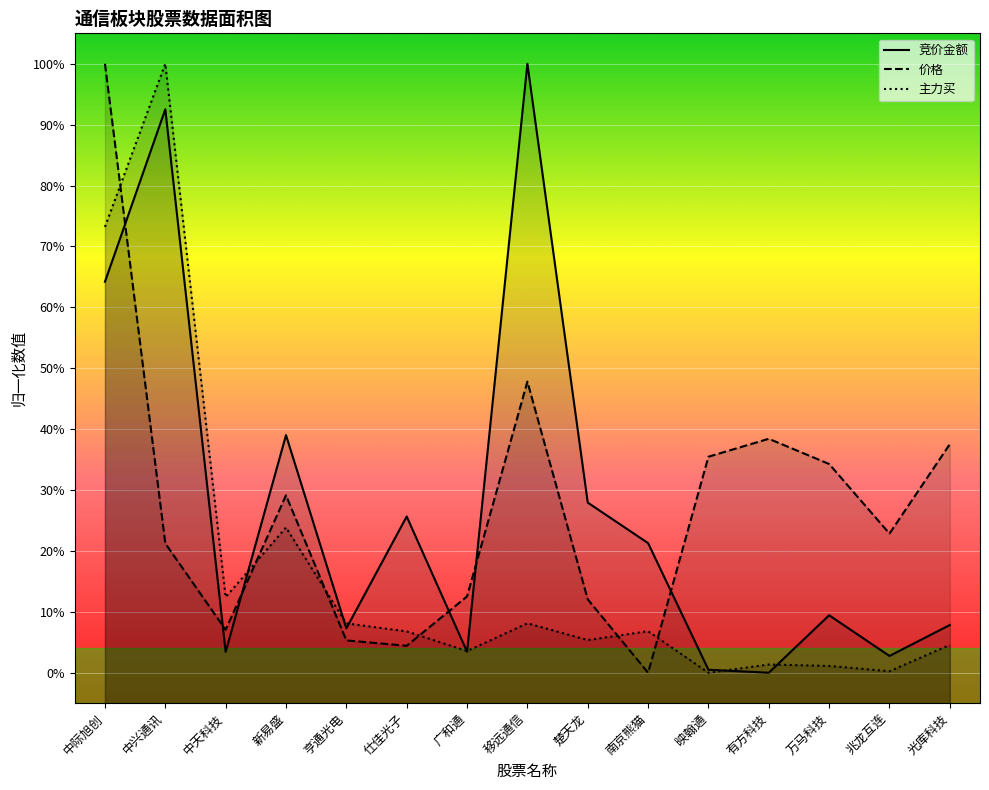

Rank the series at 中兴通讯 from highest to lowest value.

主力买, 竞价金额, 价格